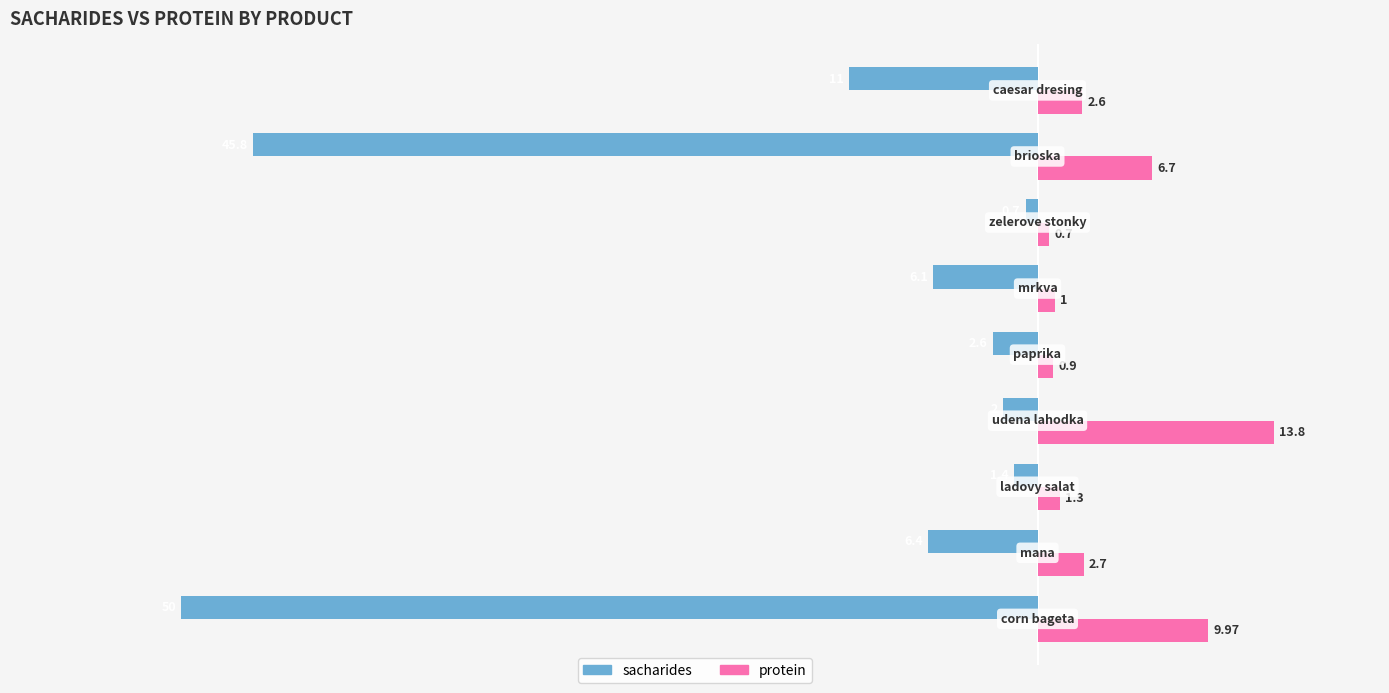

How many data points does each series have?

9